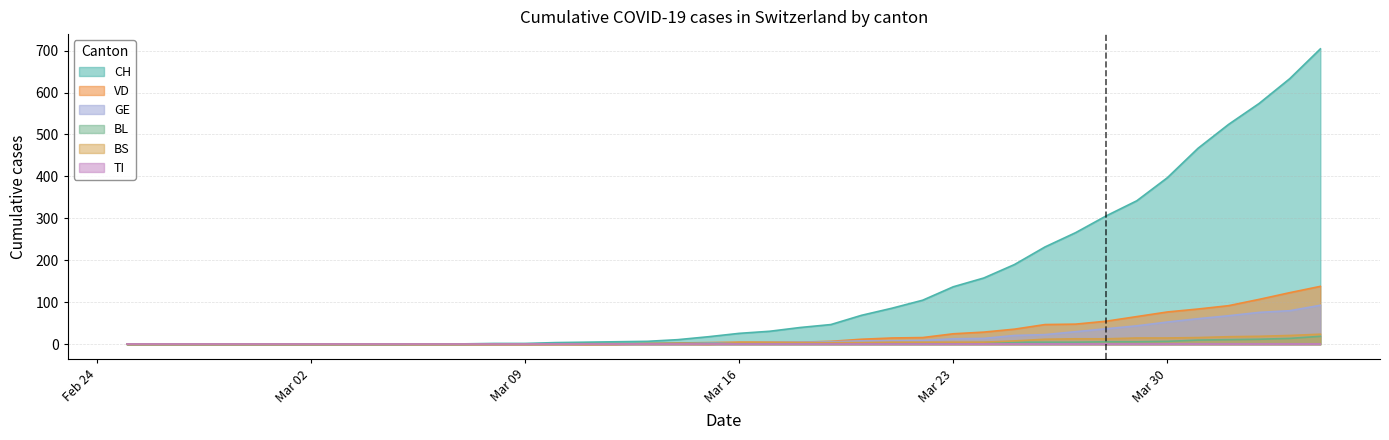

At which label is BL closest to 9?

2020-03-31